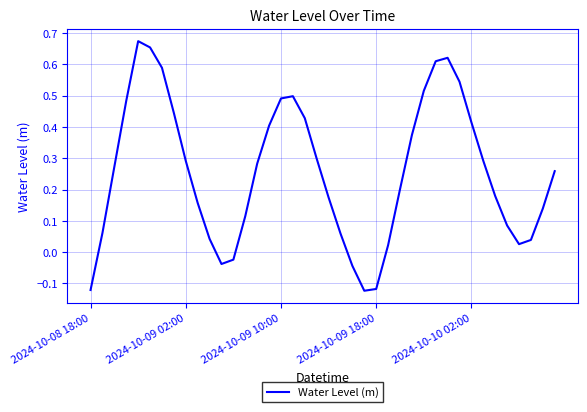

What is the difference between the second highest and minimum values?

0.8